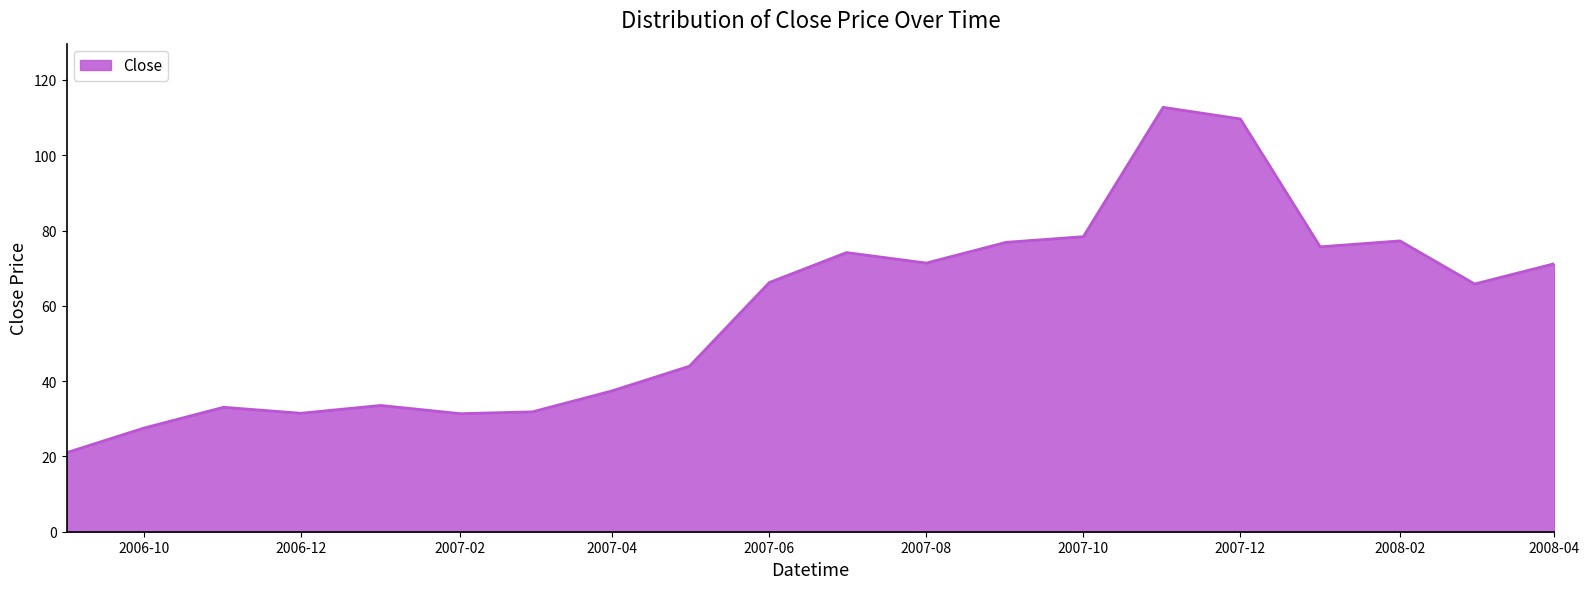

What is the greatest value displayed?

112.7